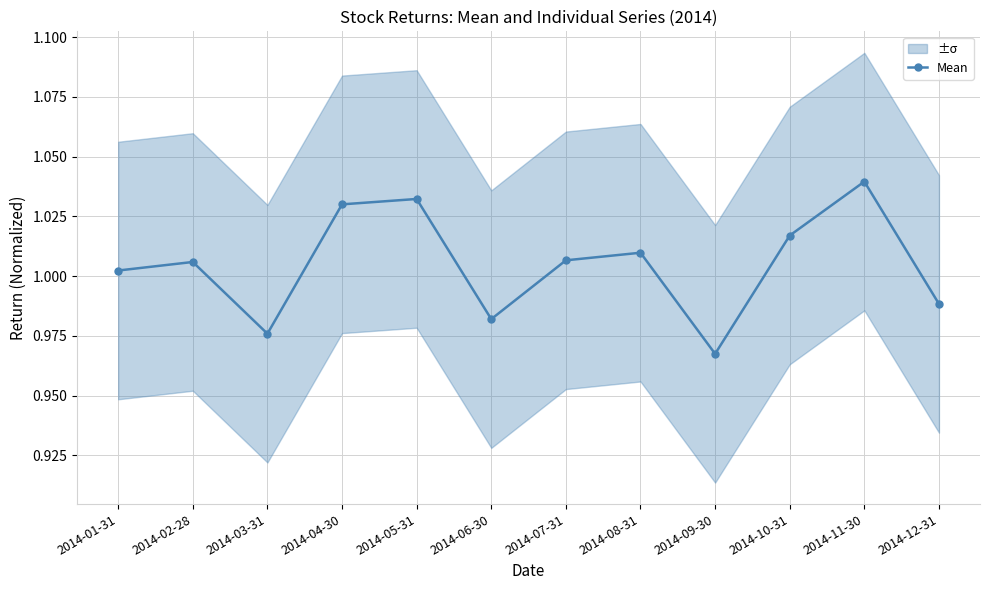

What is the sum of all values?

12.1